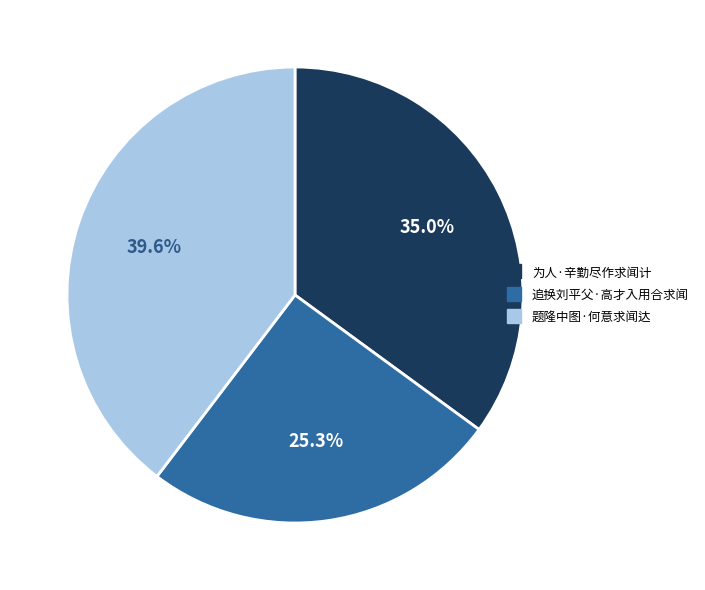

True or false: 题隆中图·何意求闻达 accounts for 40% of the total.

True